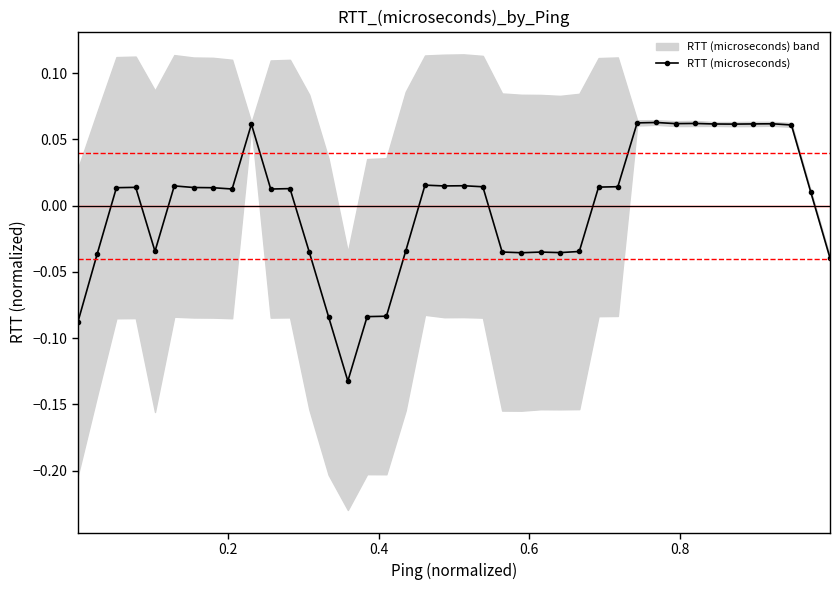

How many points are lower than both their immediate neighbors (excluding endpoints)?

9